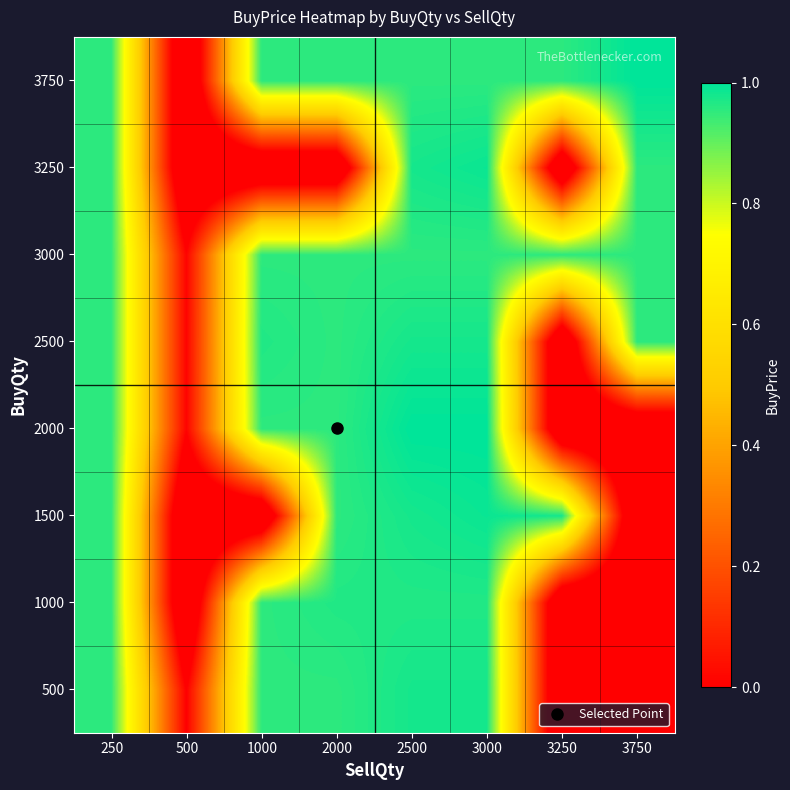

Between 3250 and 250, which is larger?

250